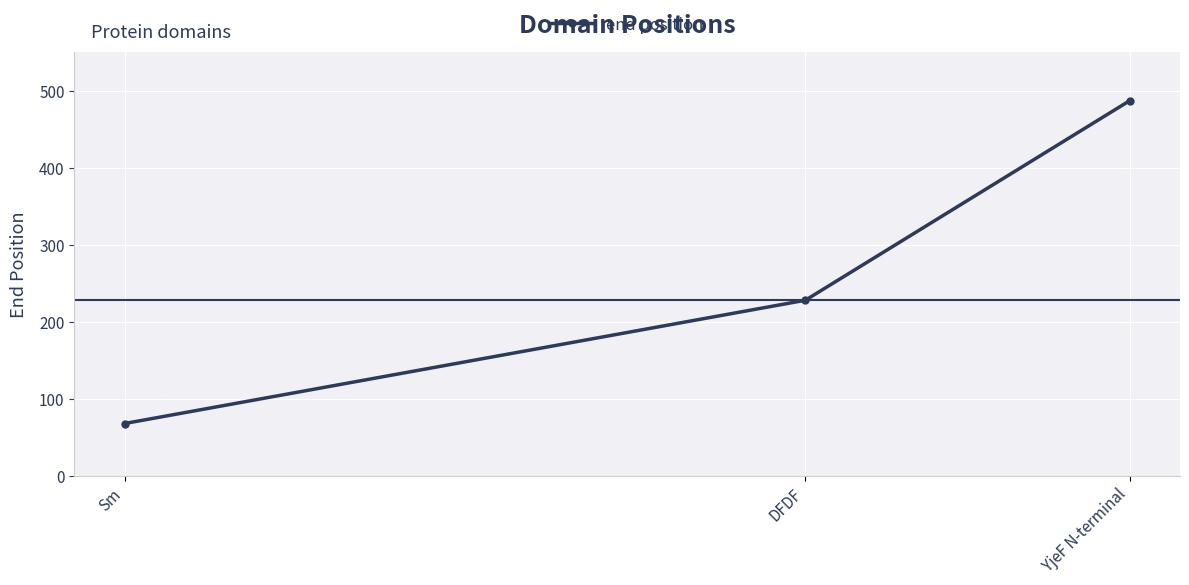

How many values are below 228?

1